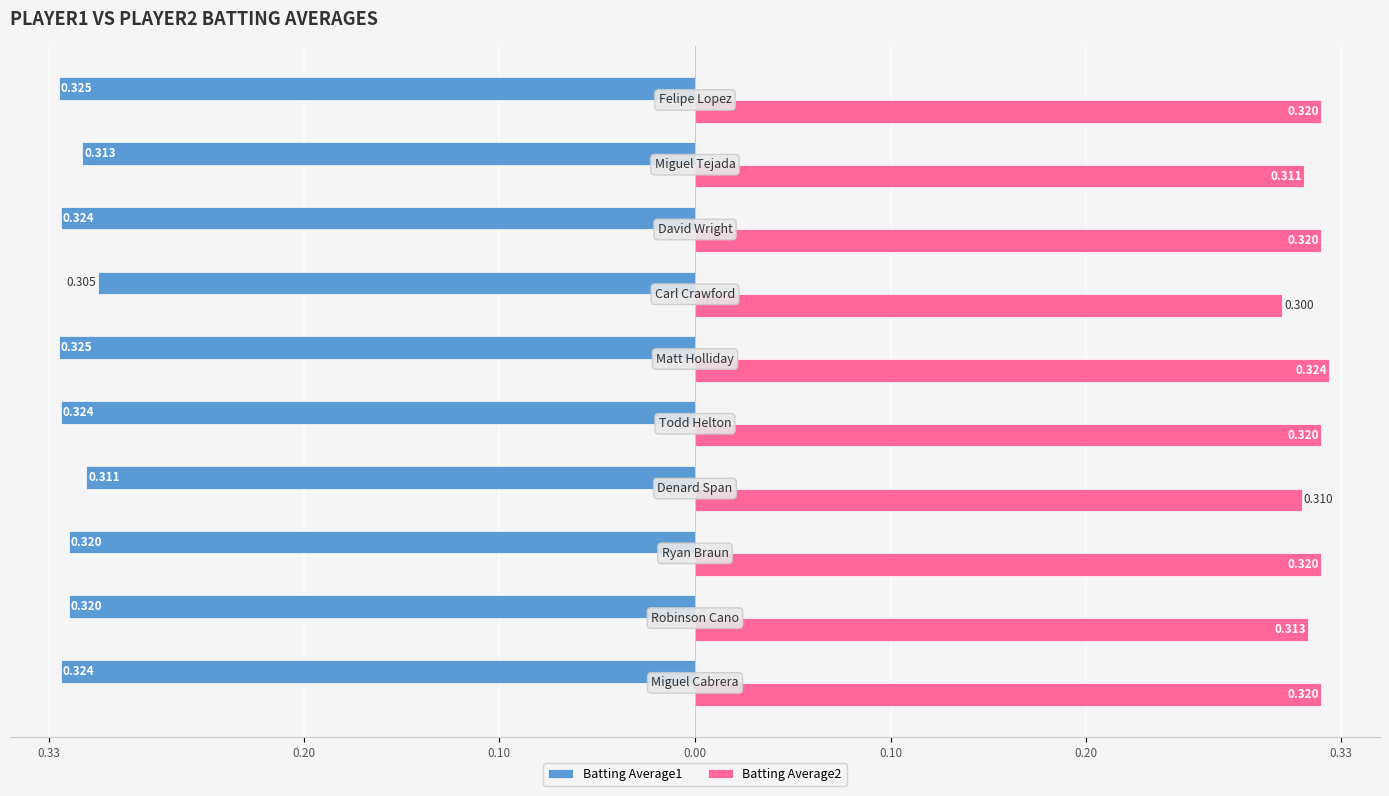

What is the average value of the Batting Average2 series?

0.3